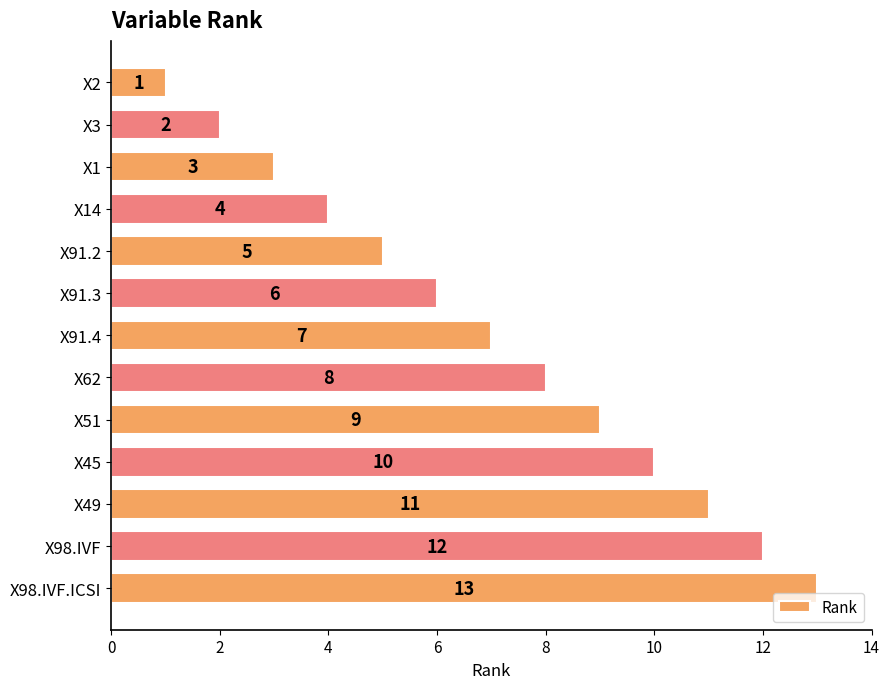

The chart shows a value of 10 at X91.4. True or false?

False